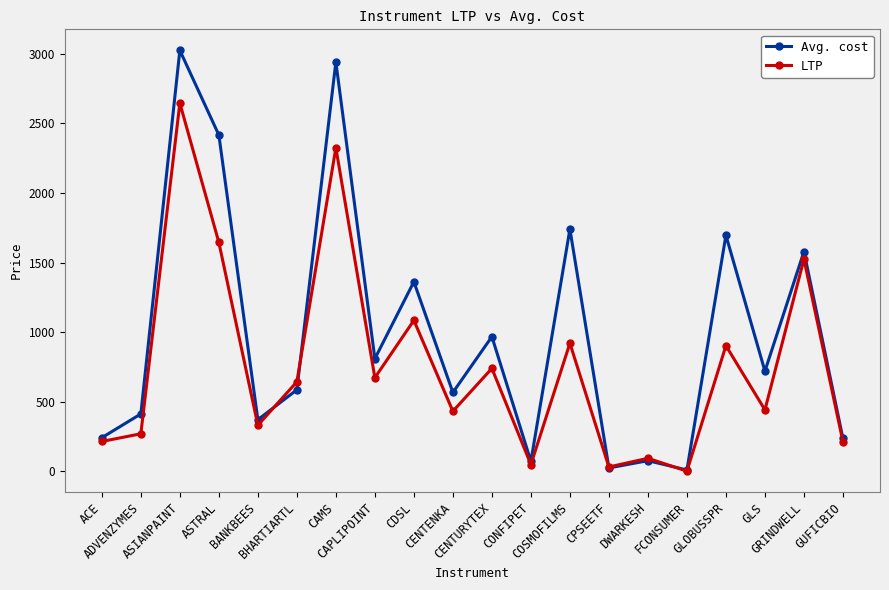

What is the average value of the LTP series?

759.4